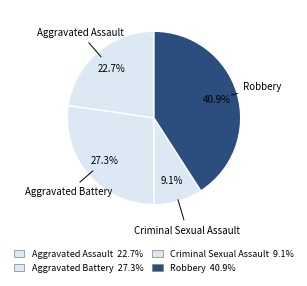

Is Aggravated Assault the majority of the pie?

No